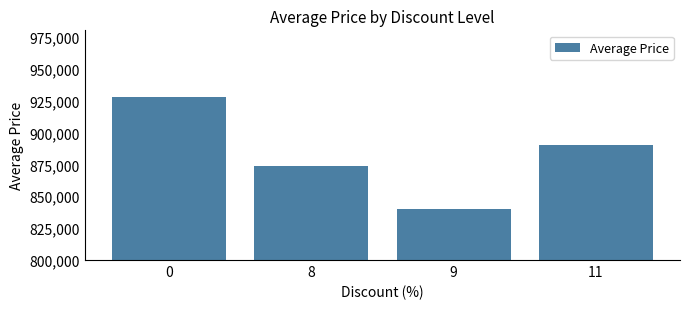

What is the difference between the maximum and minimum values?

87708.7